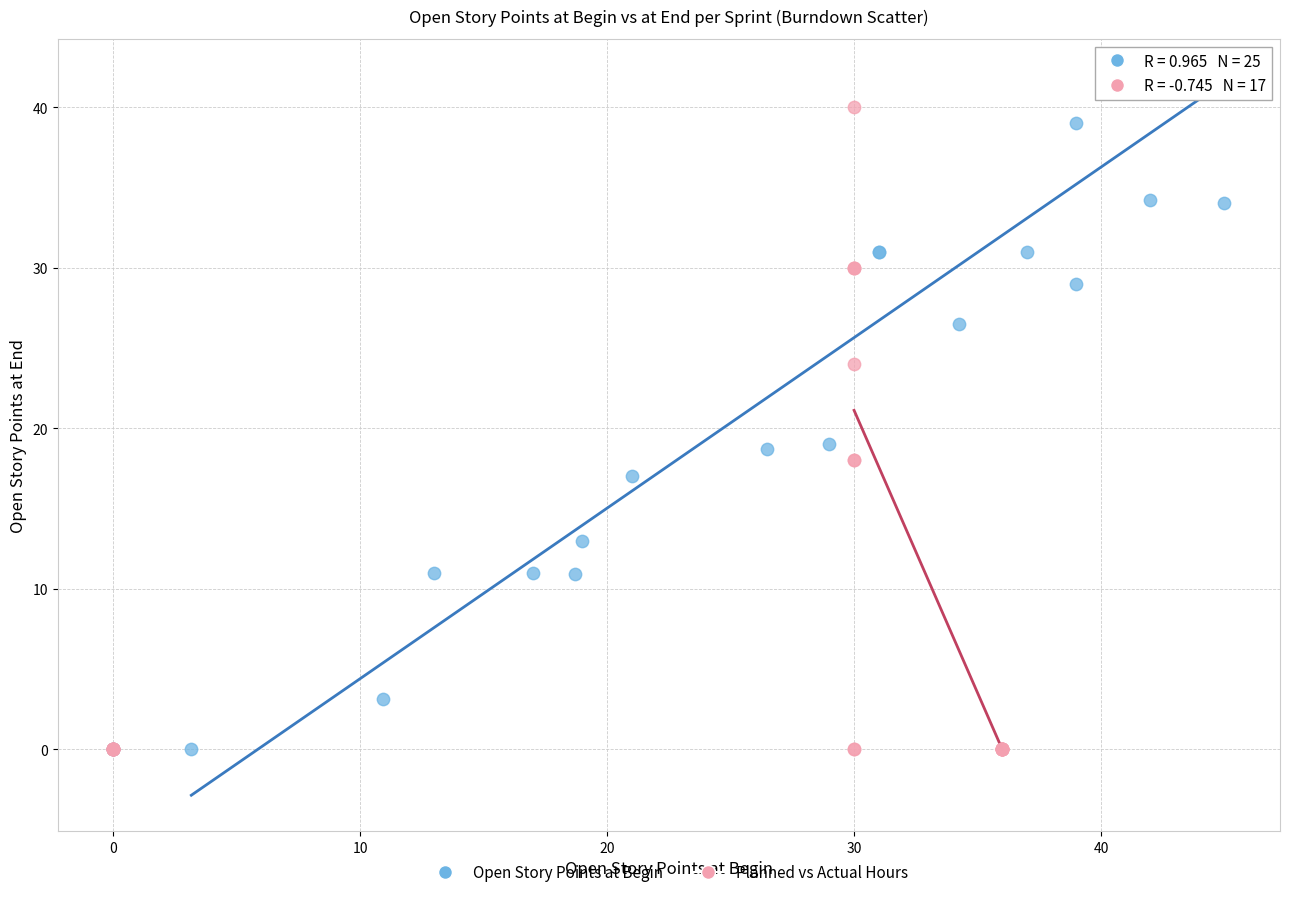

Which series contains the highest Y value?

Open Story Points at Begin